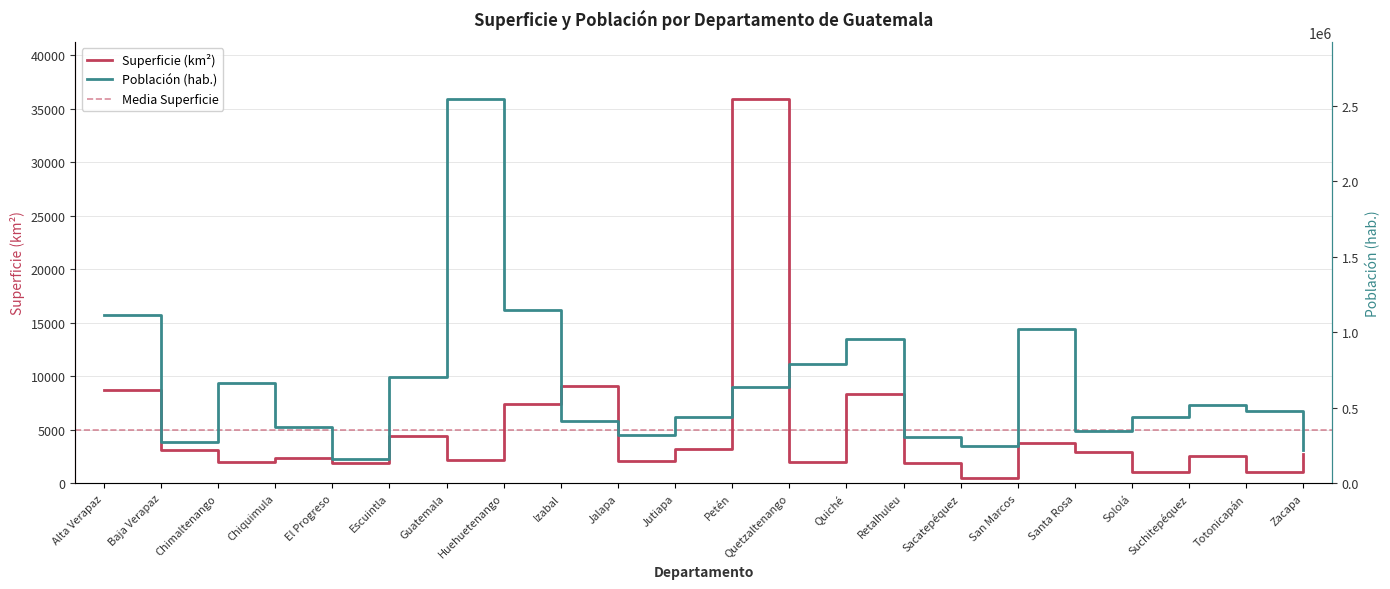

What is the approximate value of Población (hab.) at Izabal, to the nearest 100?

413400